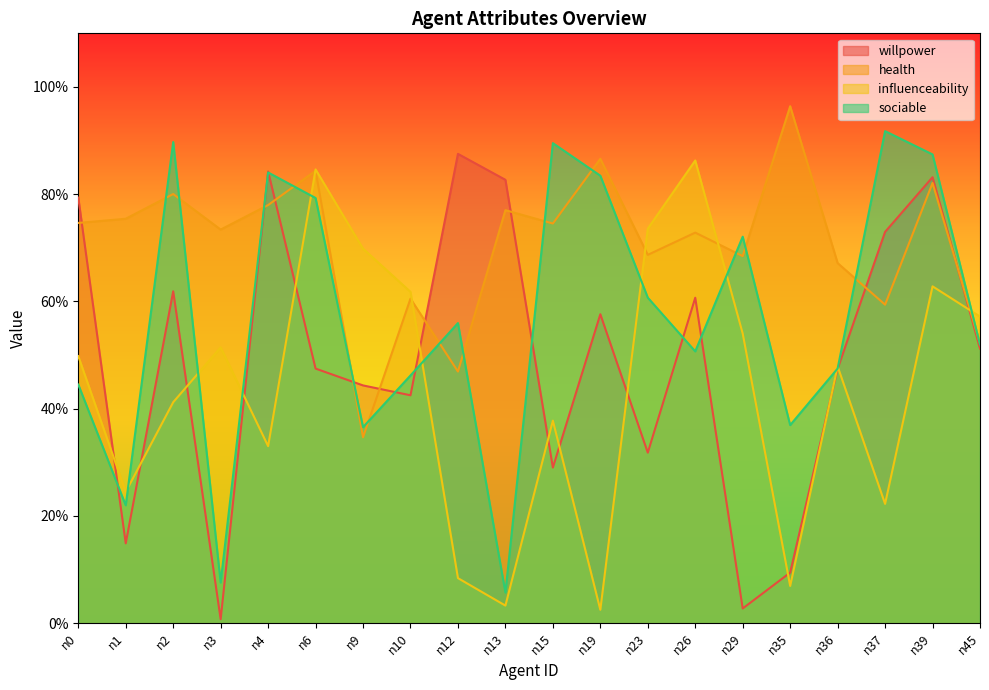

How many intersections are there between health and willpower?

9